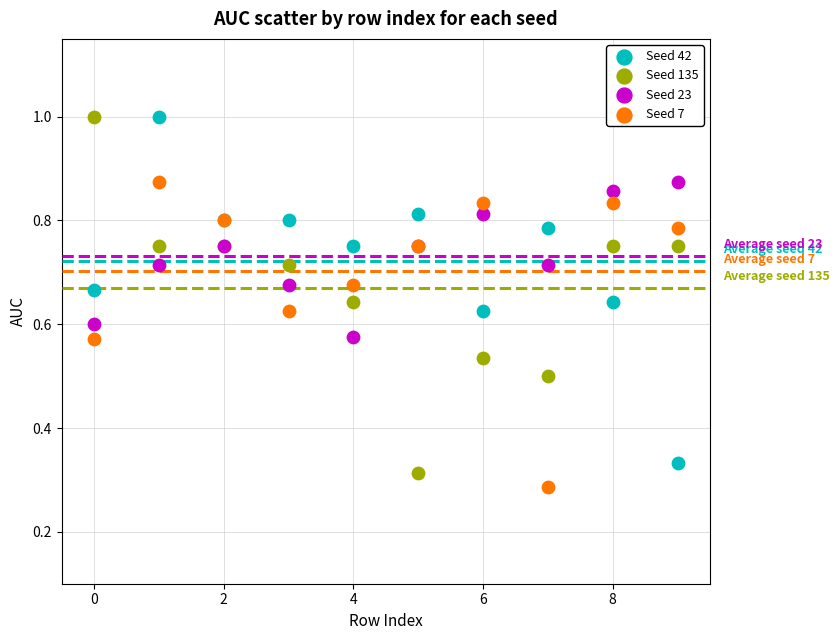

What are all the series names shown in the legend?

Seed 42, Seed 135, Seed 23, Seed 7